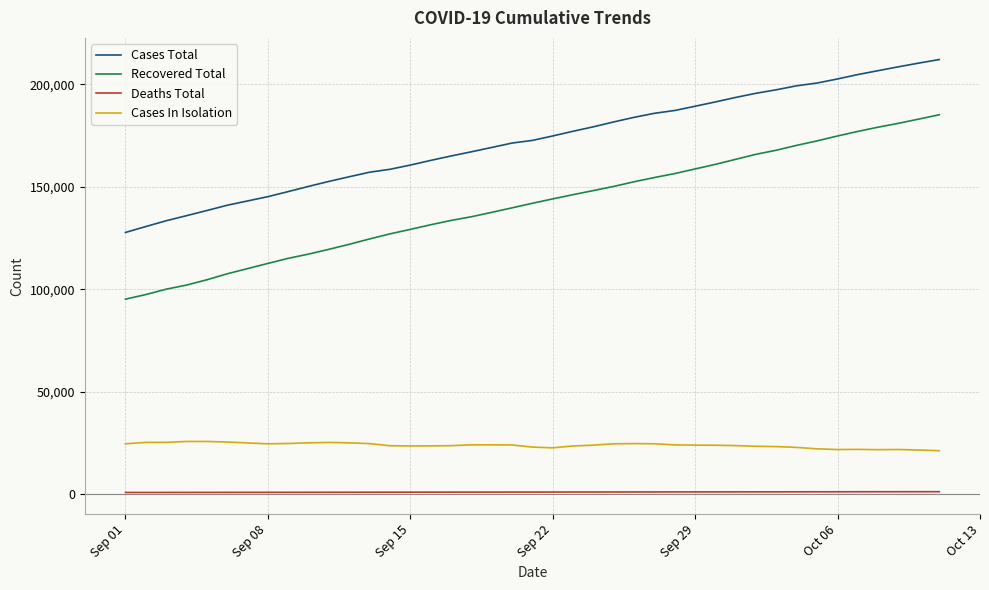

What is the highest value of the Cases In Isolation series?

25730